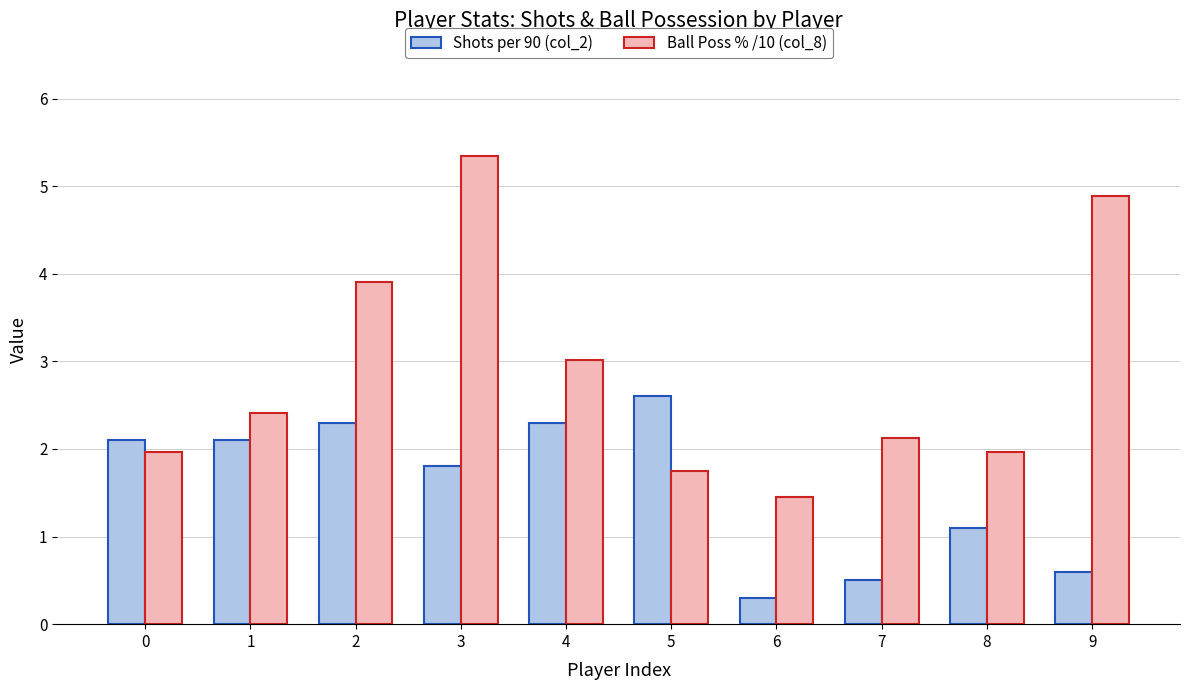

The value of Ball Poss % /10 (col_8) at 9 is 8.2. True or false?

False